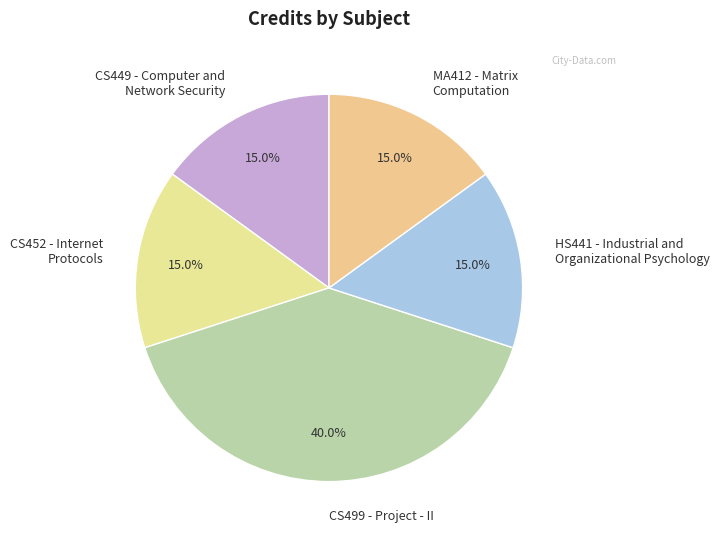

Does any single category account for the majority?

No